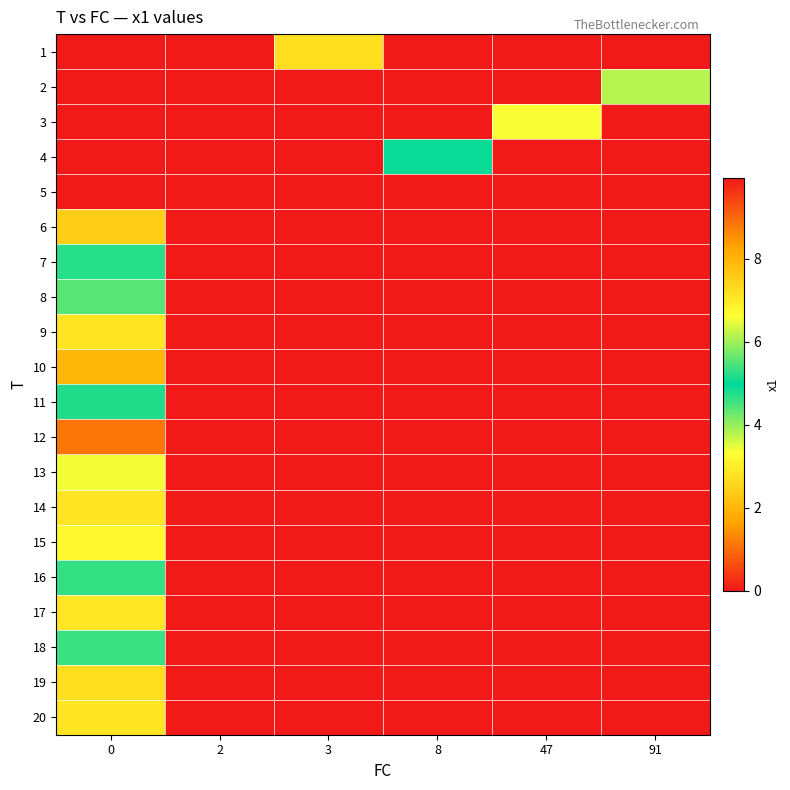

What is the maximum value shown in the chart?

9.9